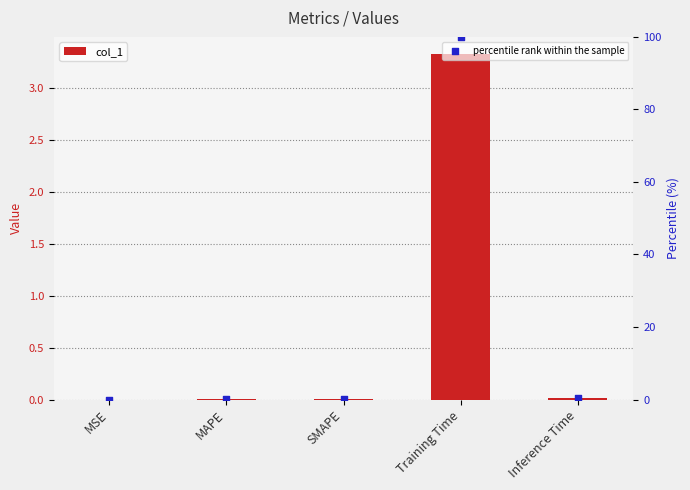

Is the value of percentile rank within the sample at MAPE greater than the value of col_1 at Inference Time?

Yes